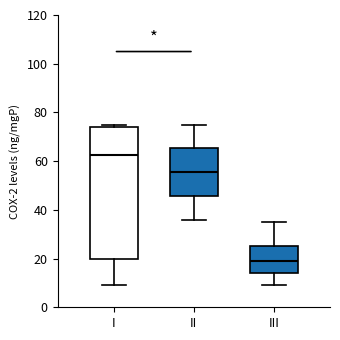

Reading left to right, read every box against the y-axis: the position of its median line, the range the box covers, and the ends of its whiskers. The values are not printed on the chart, so give them approximately, as read against the axis.

I: median 62, box 20 to 74, whiskers 10 to 76
II: median 56, box 46 to 66, whiskers 36 to 76
III: median 20, box 14 to 26, whiskers 10 to 36